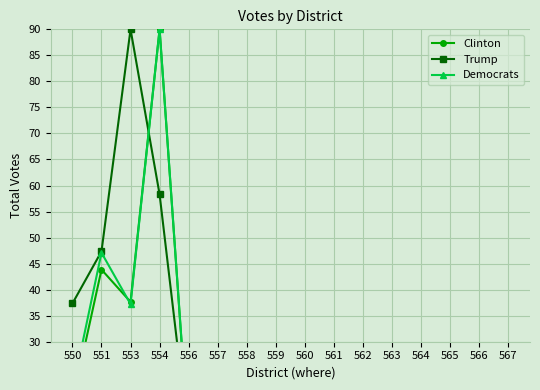

What is the greatest value displayed?

90.0